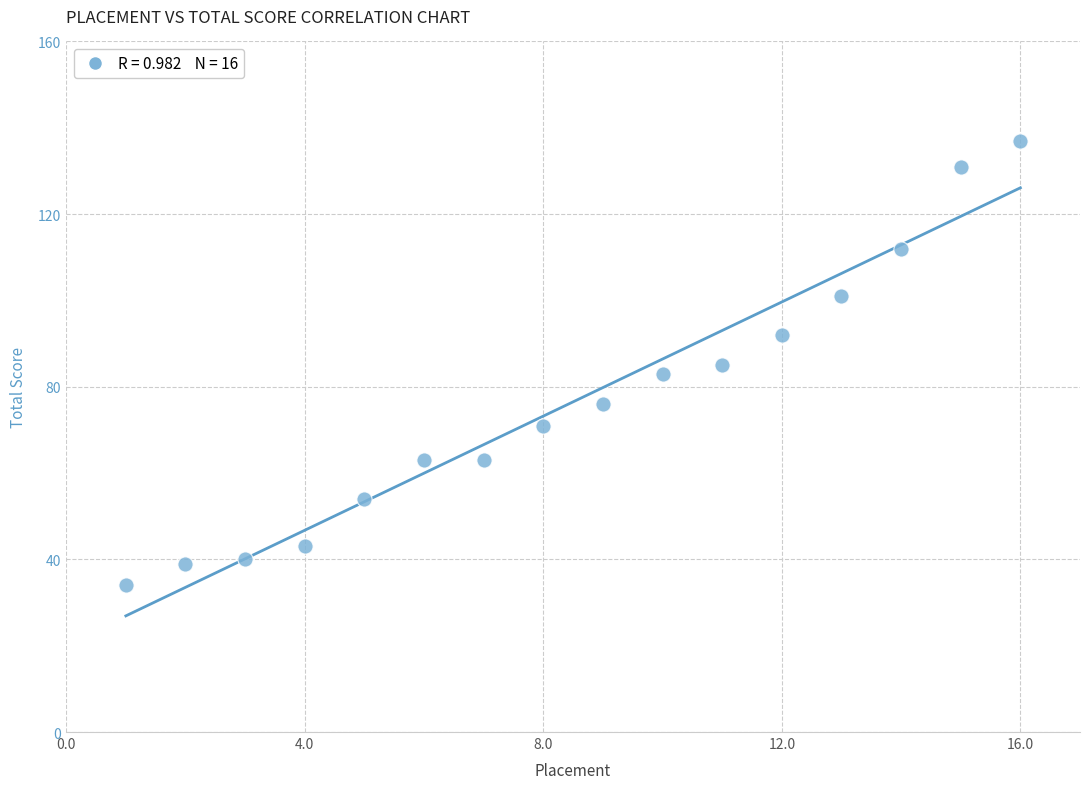

What is the range of X values (max minus min)?

15